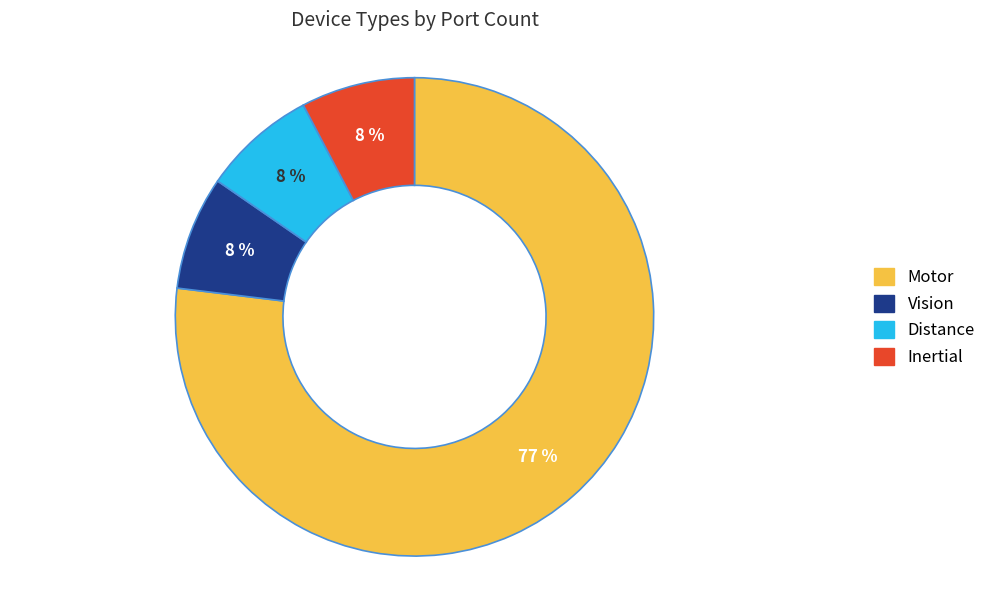

To the nearest percent, what is the average slice percentage?

25%